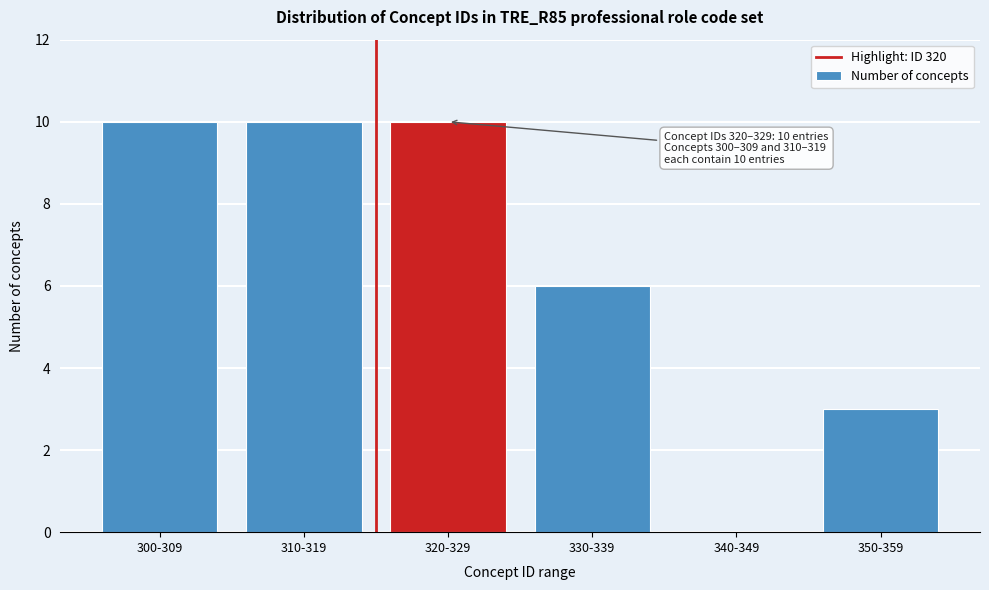

Reading left to right, transcribe all the data shown in this chart.

300-309=10	310-319=10	320-329=10	330-339=6	340-349=0	350-359=3